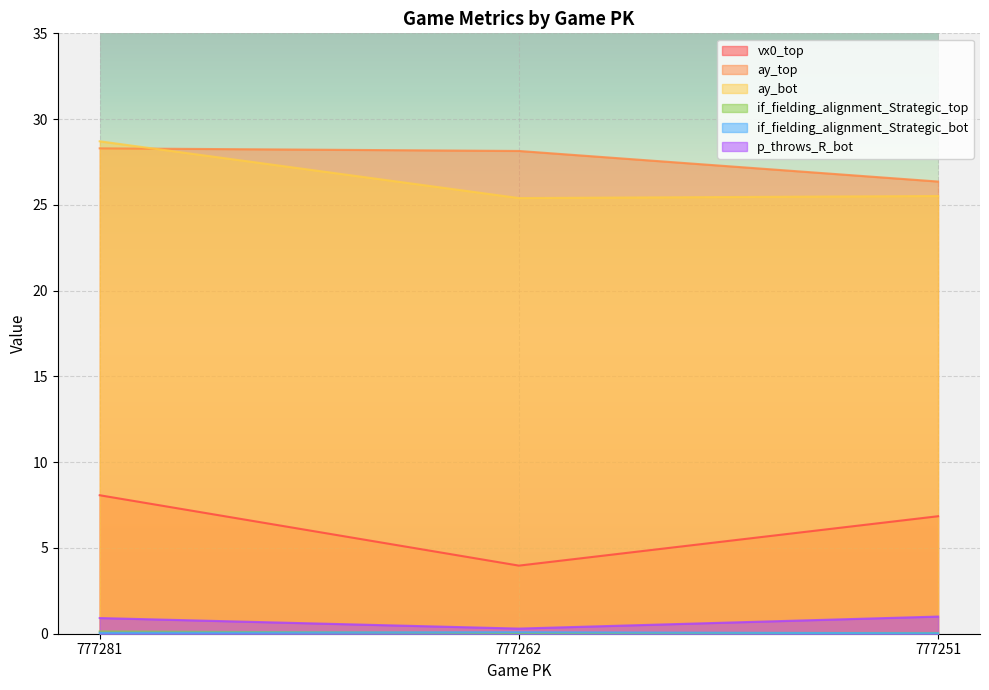

Which series has the largest range (max minus min)?

vx0_top